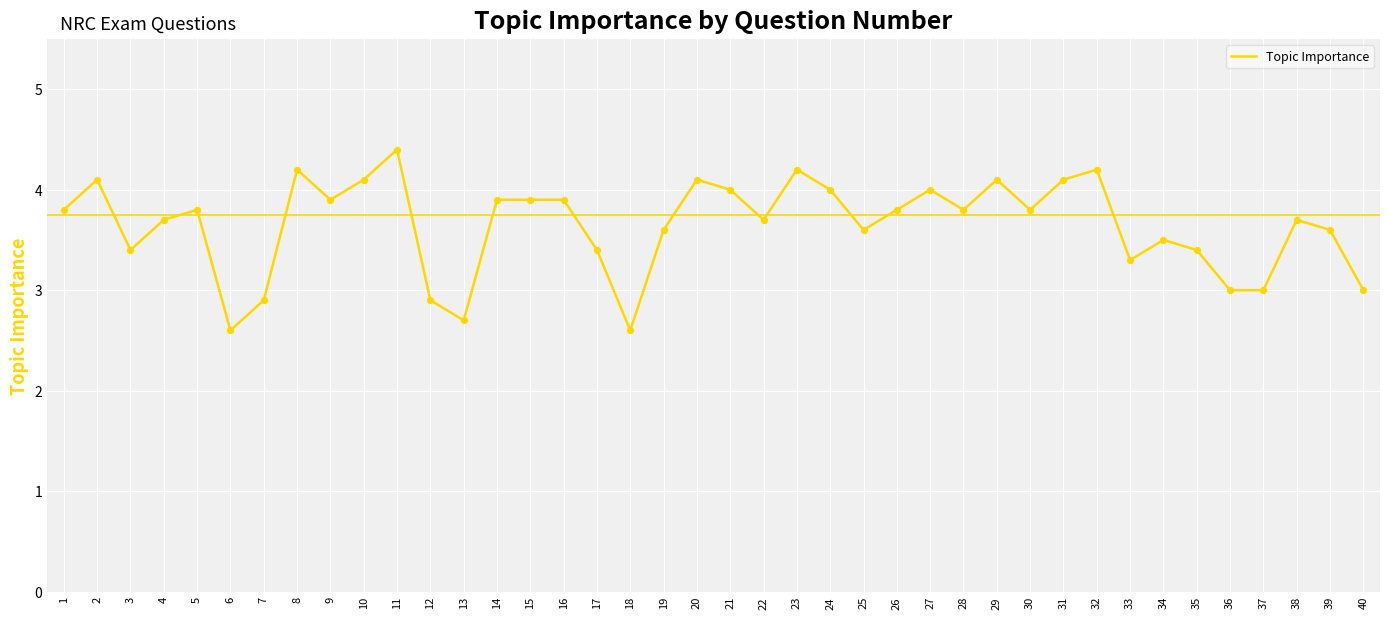

What is the change in value from 28 to 39?

-0.2